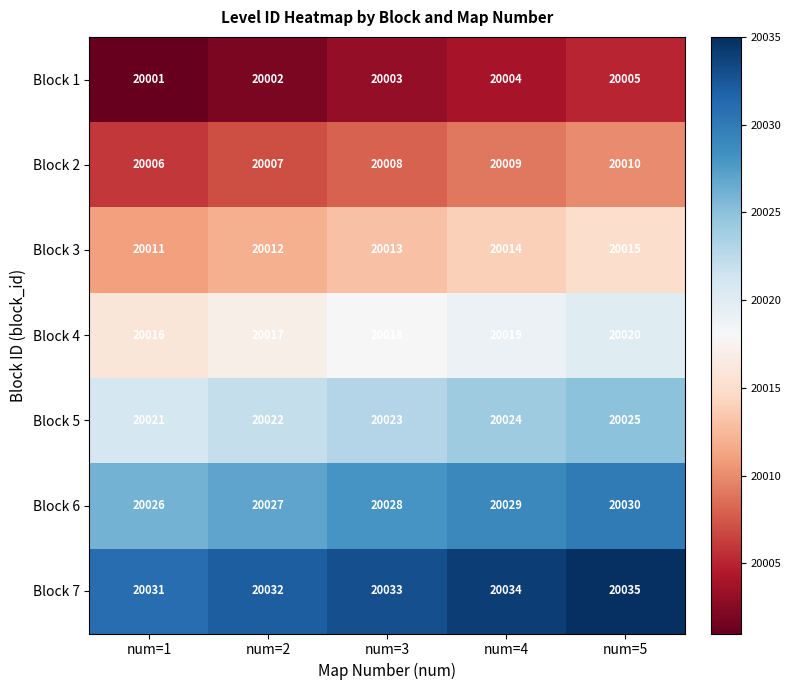

True or false: Block 2 has a value of 4842 at num=2.

False